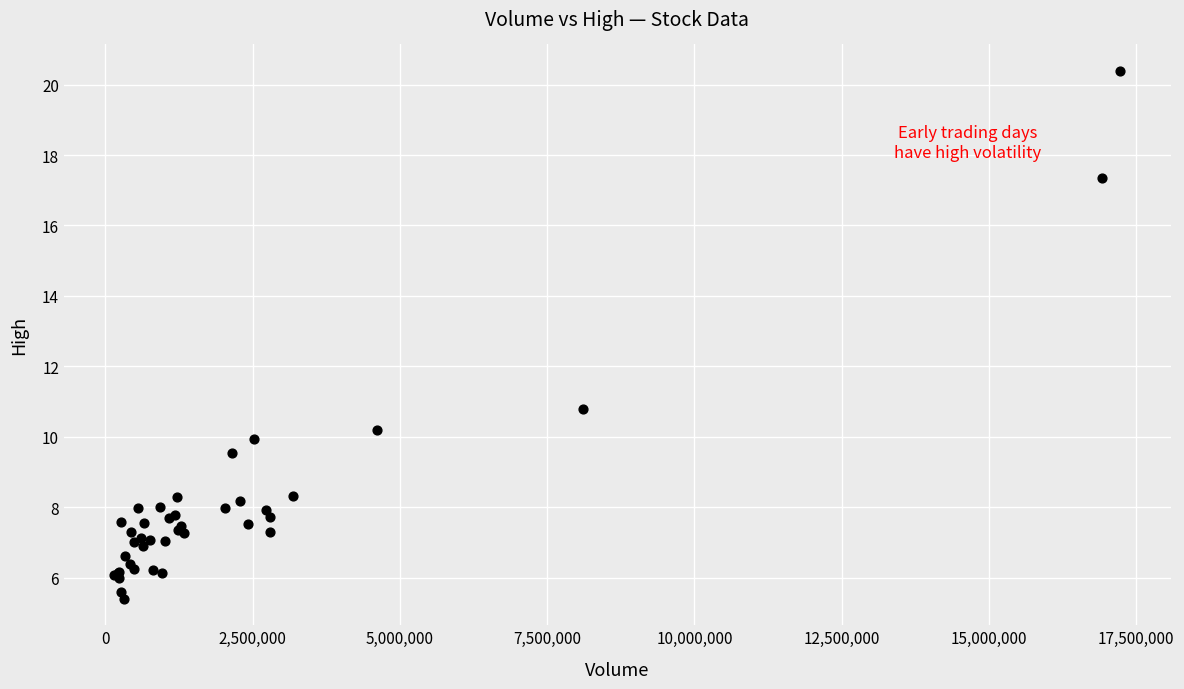

What Y value in the scatter plot is closest to 12?

10.8